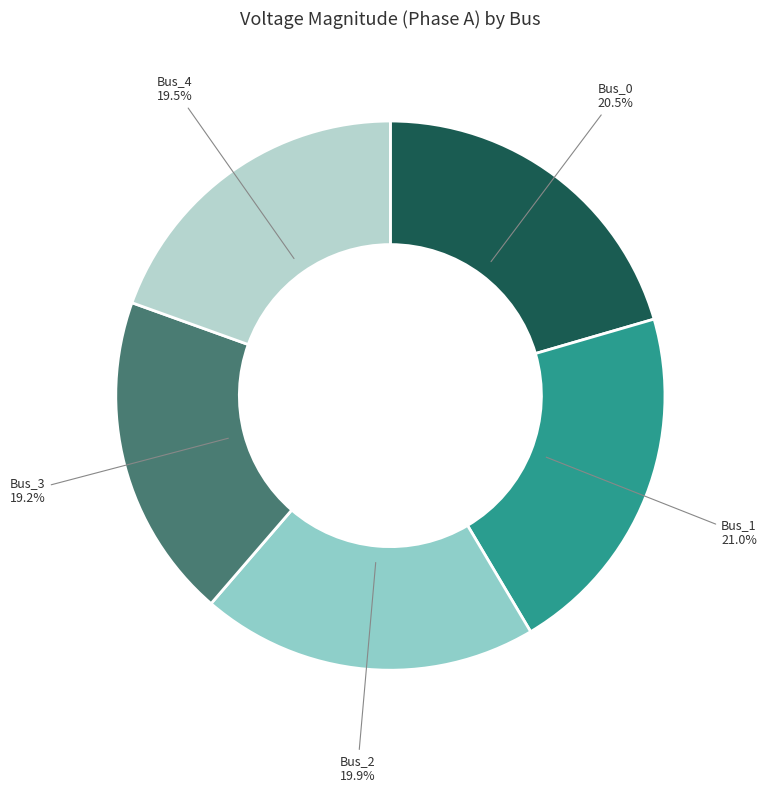

What is the largest slice in the pie chart?

Bus_1